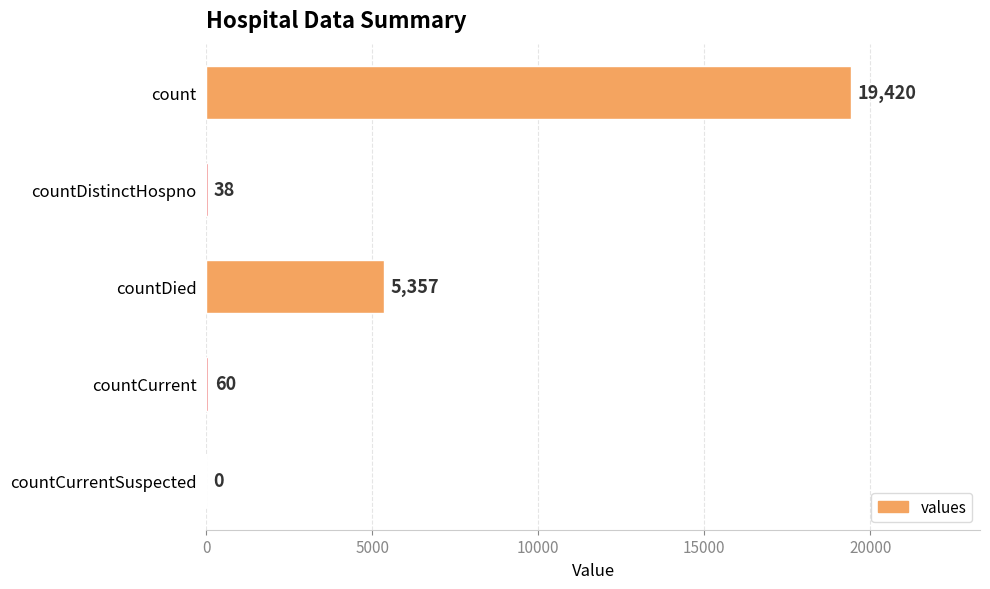

What is the average value?

4975